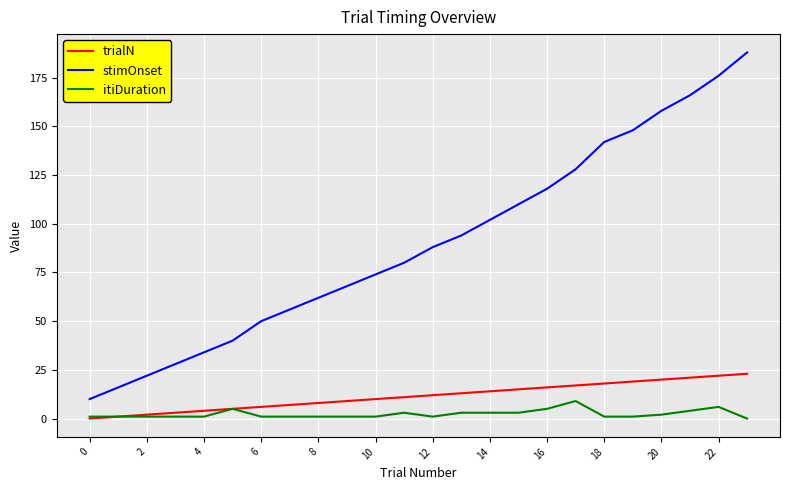

Rank the series by their maximum value, from highest to lowest.

stimOnset, trialN, itiDuration